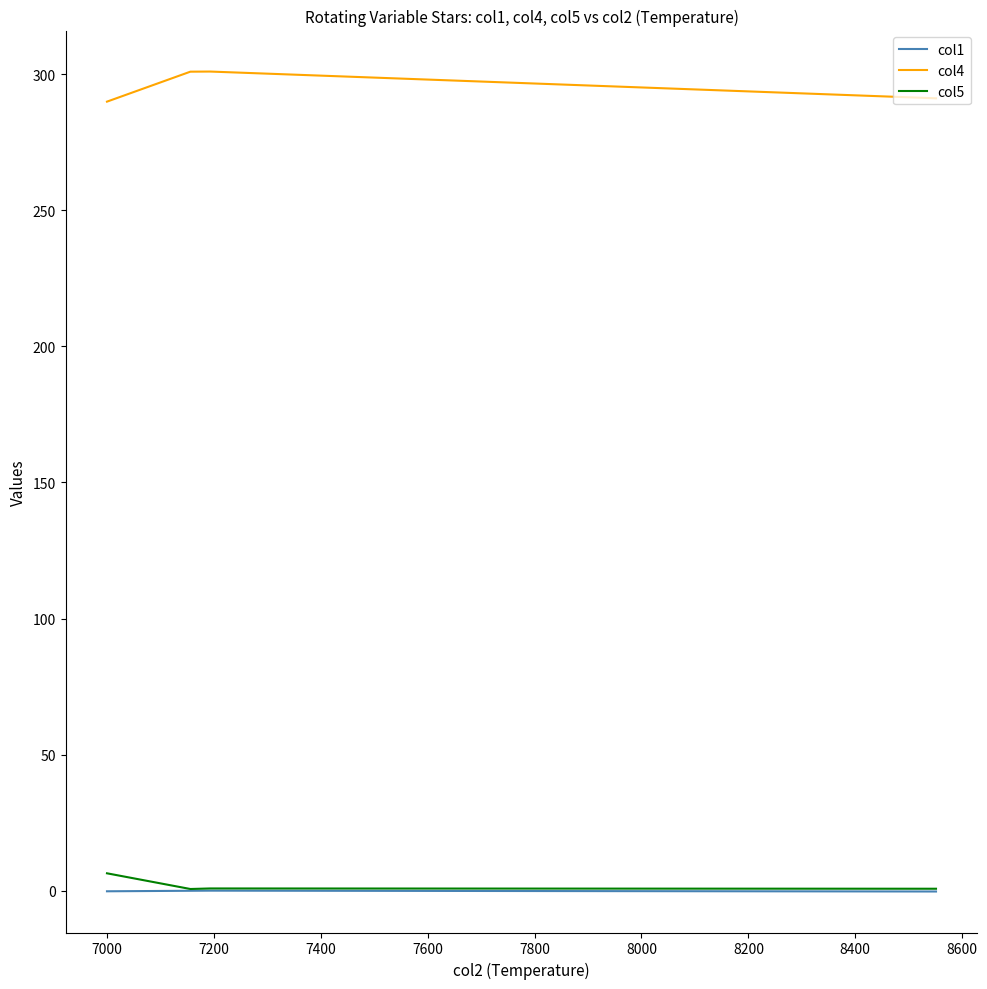

True or false: col4 and col5 intersect in this chart.

False